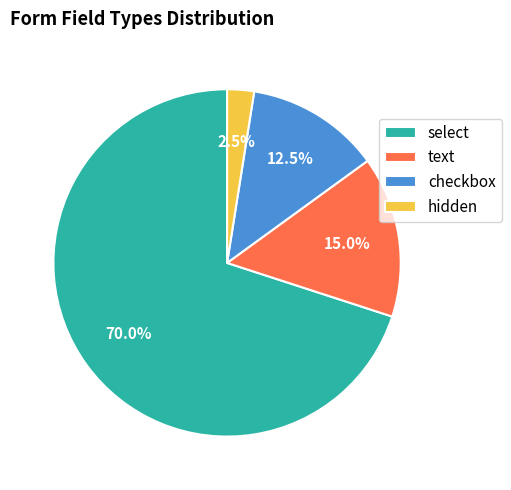

How much of the chart is everything except text?

85.0%